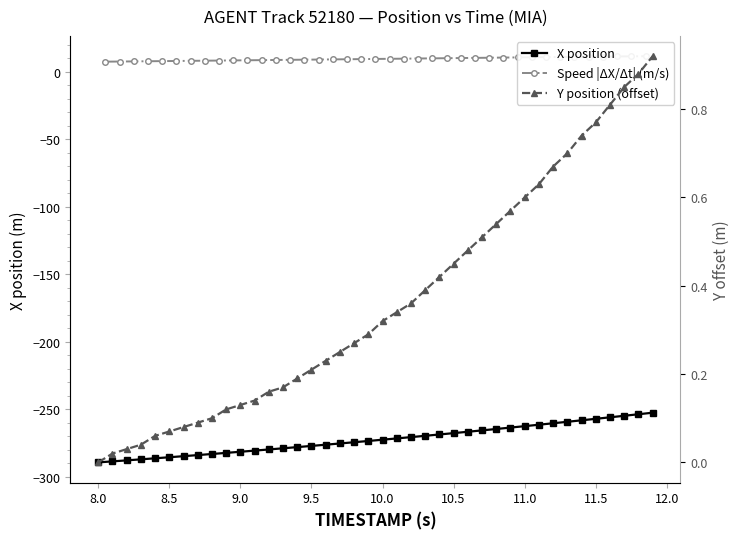

What is the highest value of the X position series?

-252.7